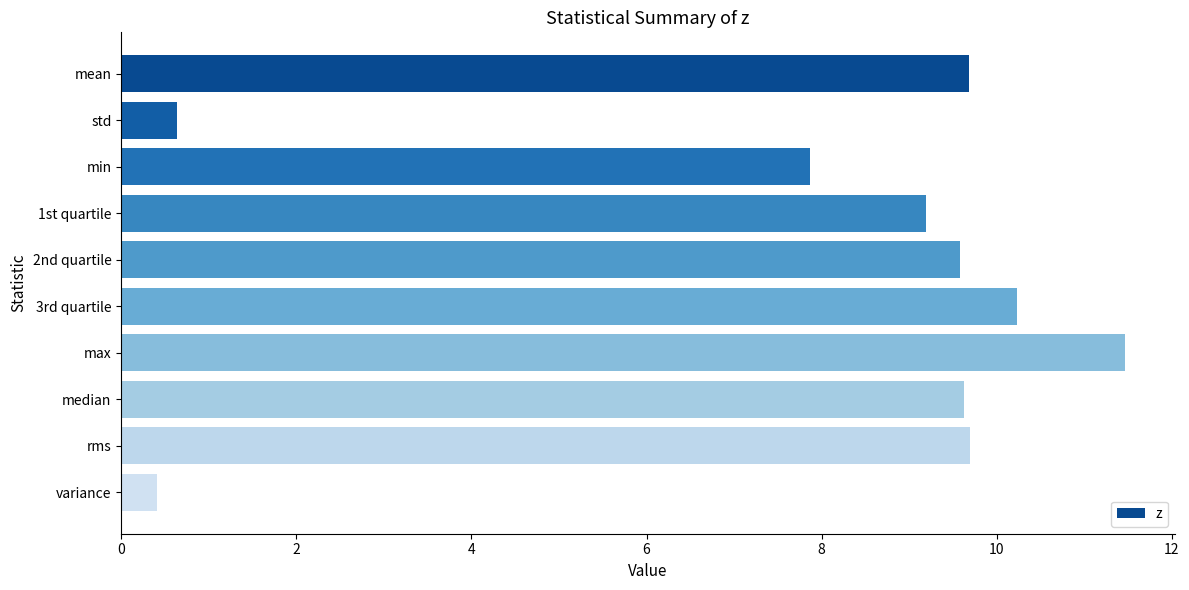

How many data points does each series have?

10